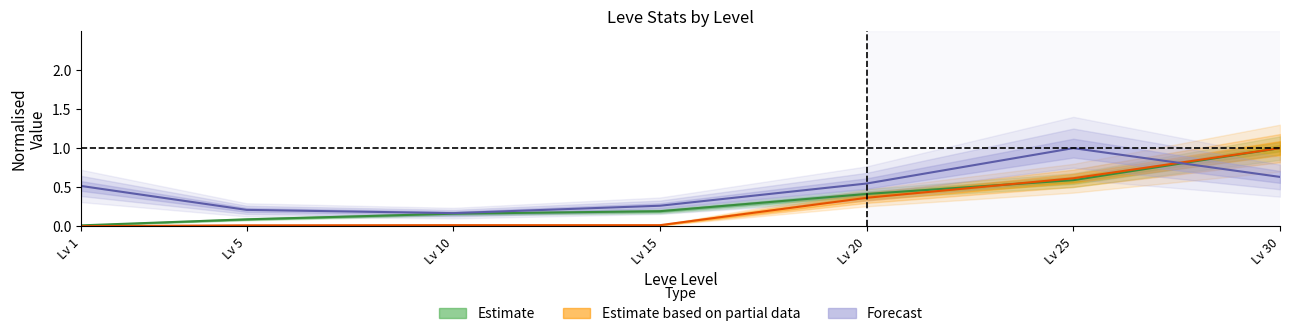

At which category is the sum across all series the highest?

Lv 30